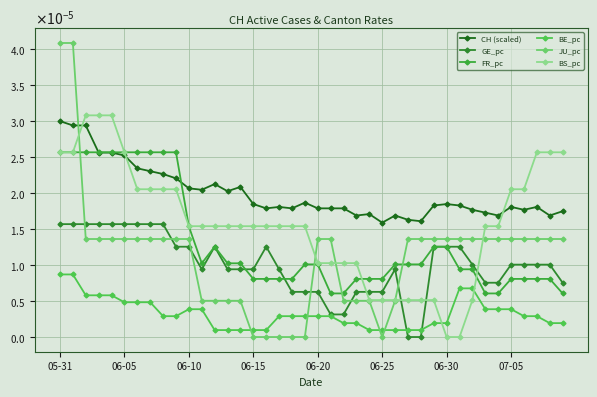

Does the chart display data point markers on the line(s)?

Yes